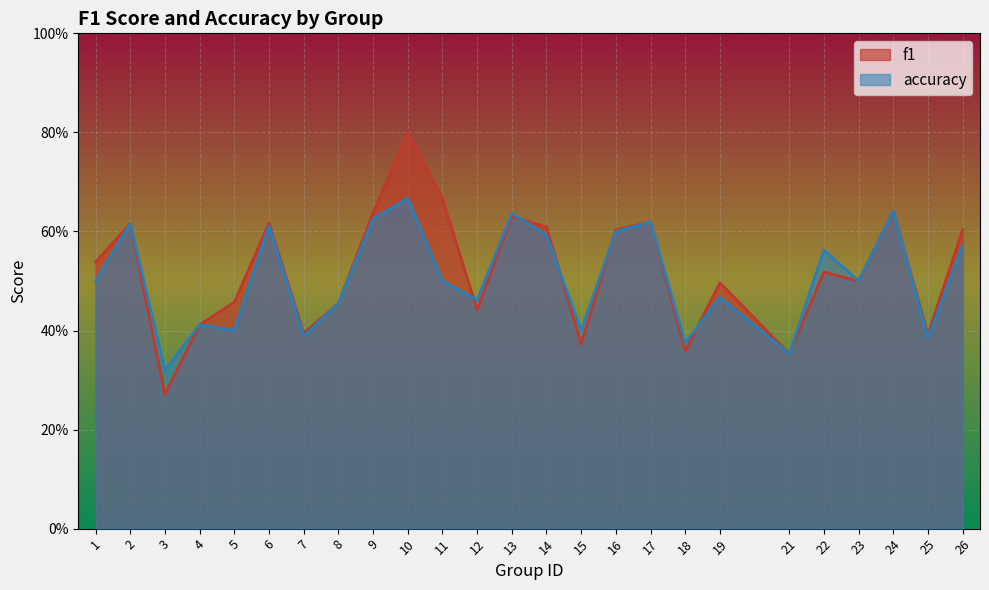

How many distinct data groups are displayed?

2